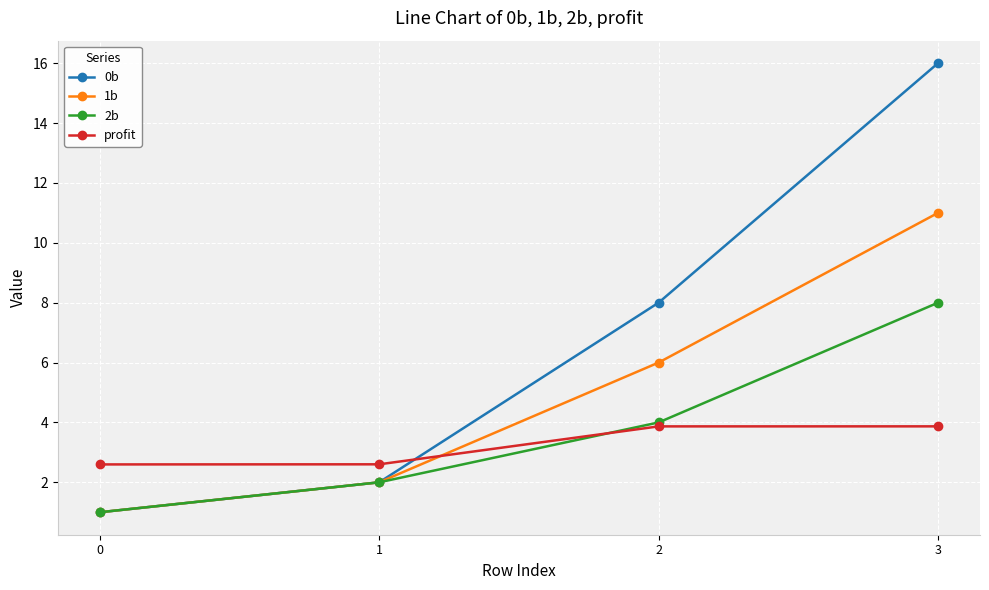

Reading left to right, transcribe all the data shown in this chart.

0b: 0=1.0	1=2.0	2=8.0	3=16.0
1b: 0=1.0	1=2.0	2=6.0	3=11.0
2b: 0=1.0	1=2.0	2=4.0	3=8.0
profit: 0=2.6	1=2.6	2=3.9	3=3.9